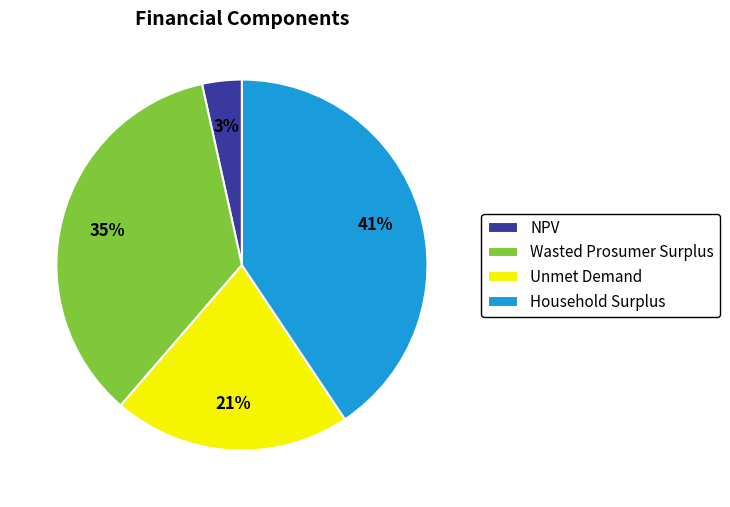

Approximately how many times larger is the value at Unmet Demand compared to Wasted Prosumer Surplus?

0.6